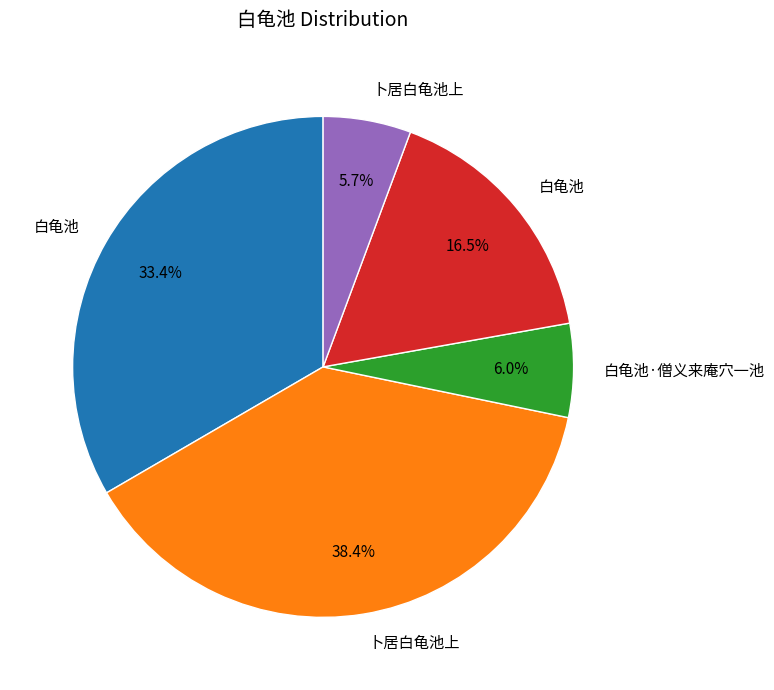

Does any single category account for the majority?

No